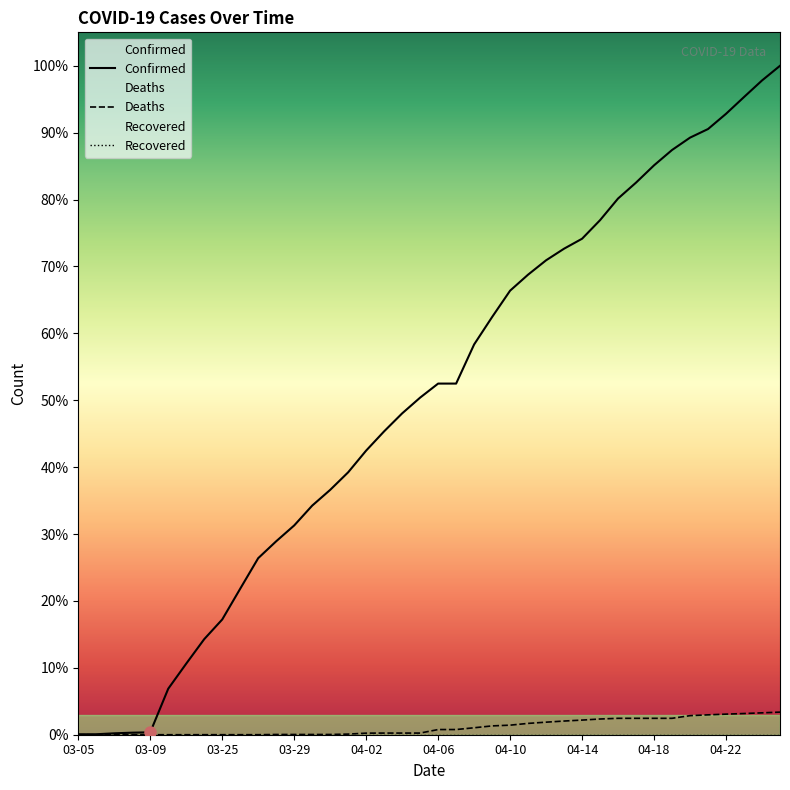

Does the chart have visible grid lines?

No